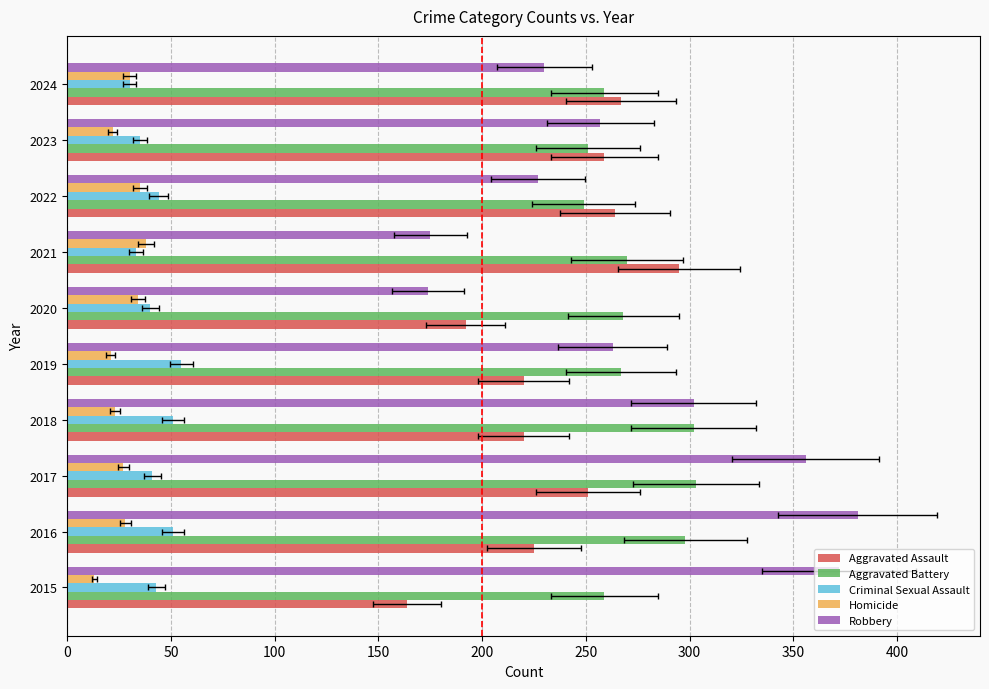

At how many categories does at least one series exceed 288?

5